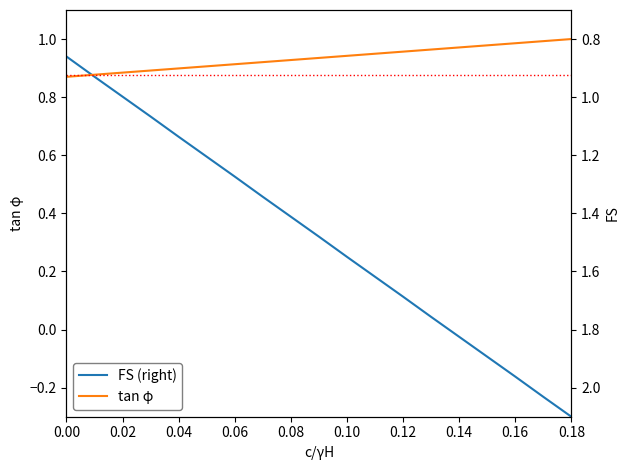

The value of tan φ at 0.02 is 0.9. True or false?

True